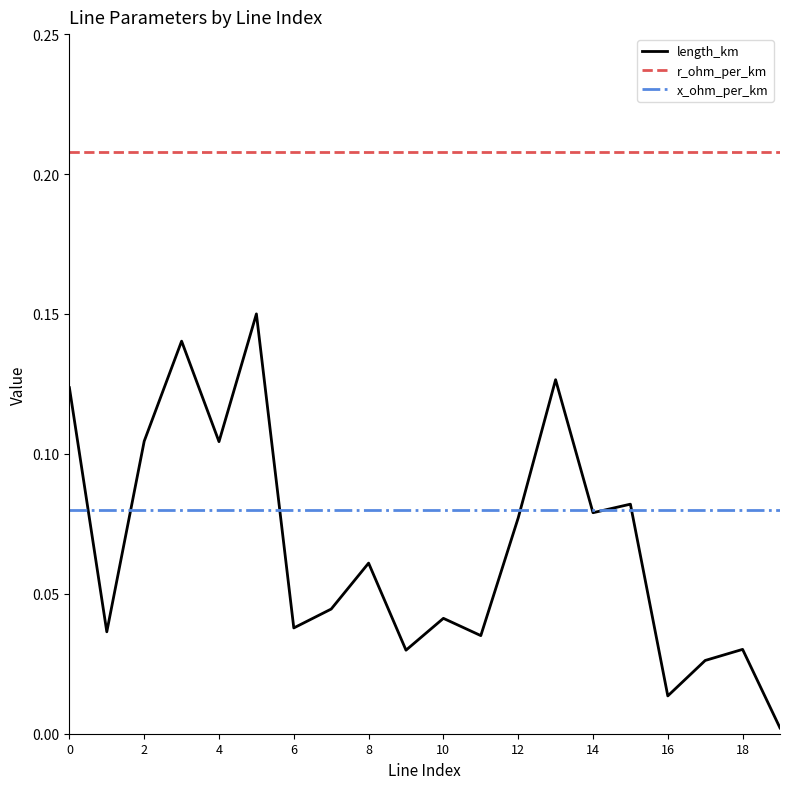

At how many categories does at least one series exceed 0?

20